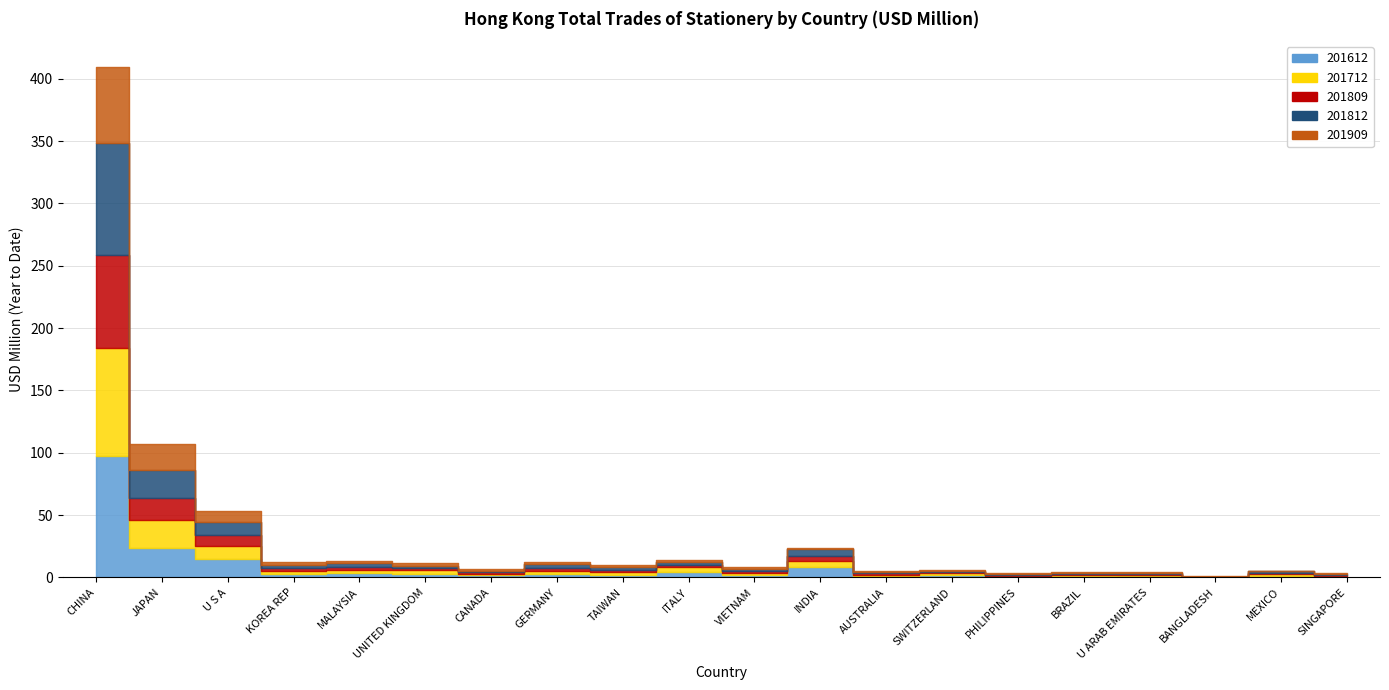

Between KOREA REP and SINGAPORE, which series saw the biggest shift?

201712